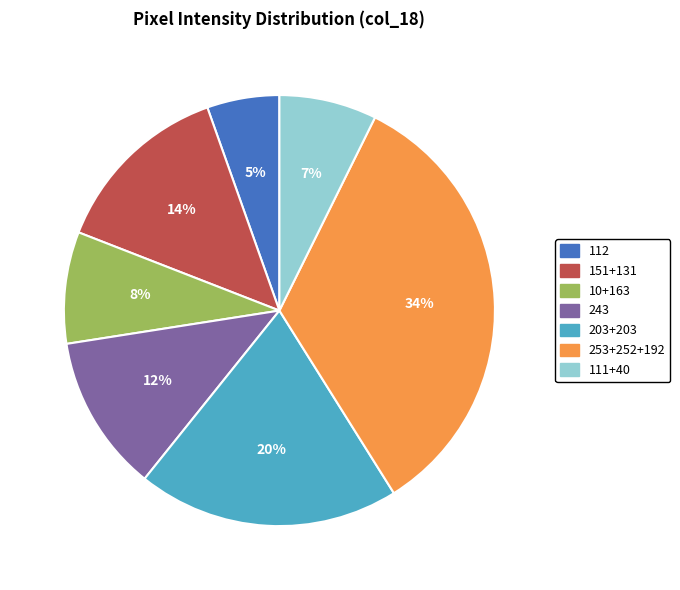

Count the number of slices in the pie.

7